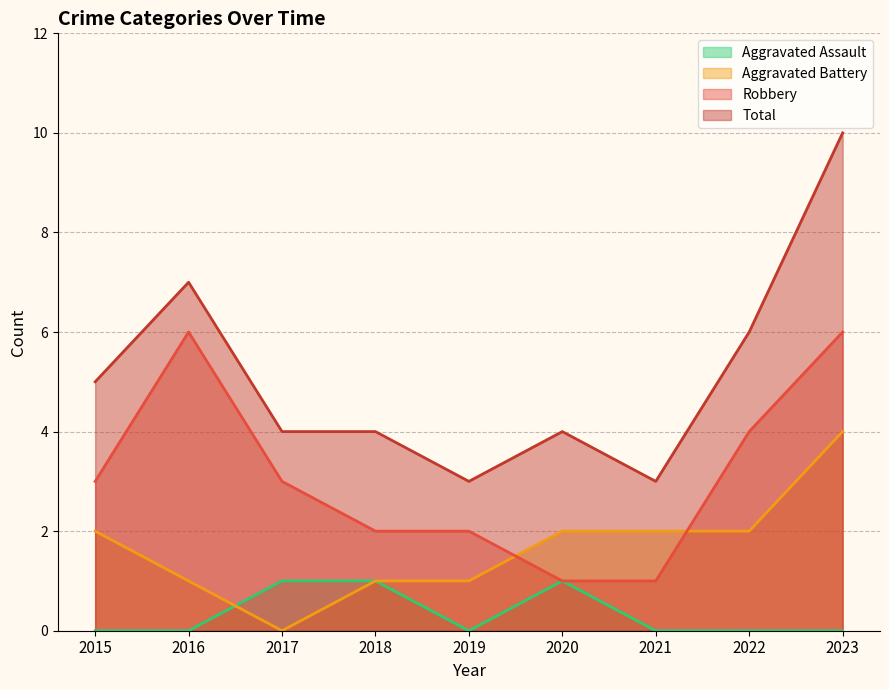

True or false: Robbery and Total intersect in this chart.

False